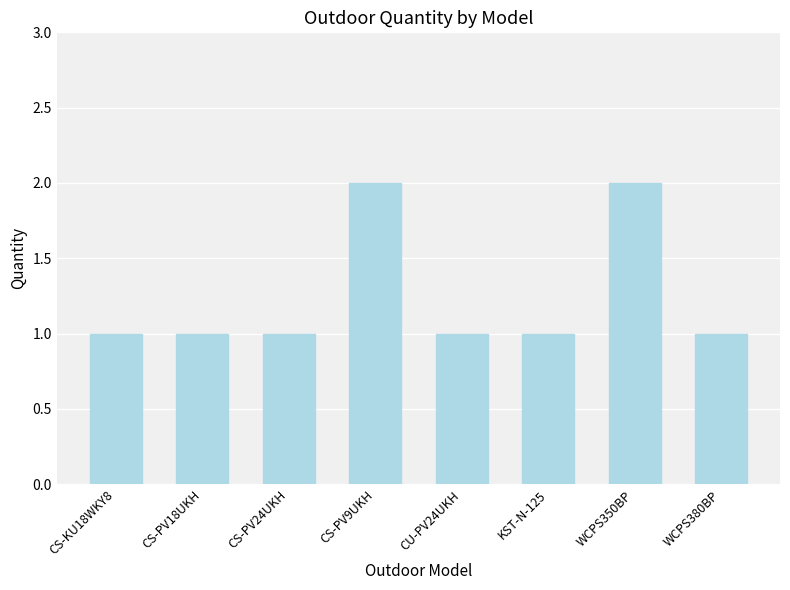

Reading left to right, extract all data points from this chart.

1	1	1	2	1	1	2	1